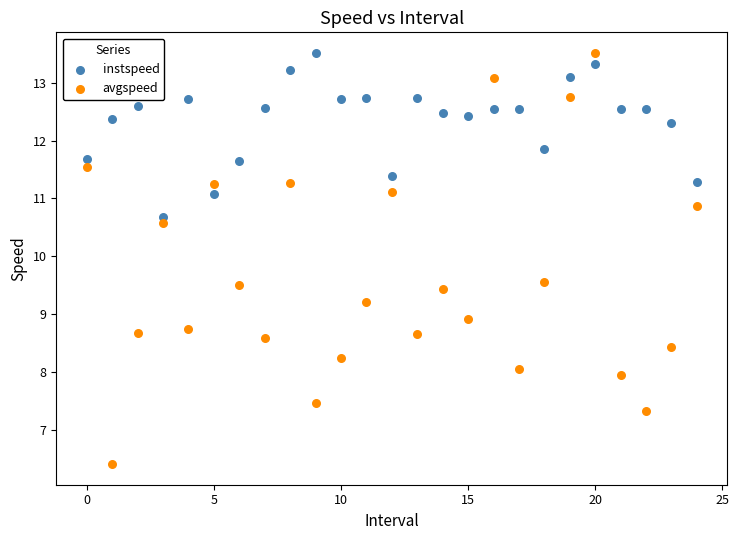

Across all series, what Y value is closest to 9?

8.9